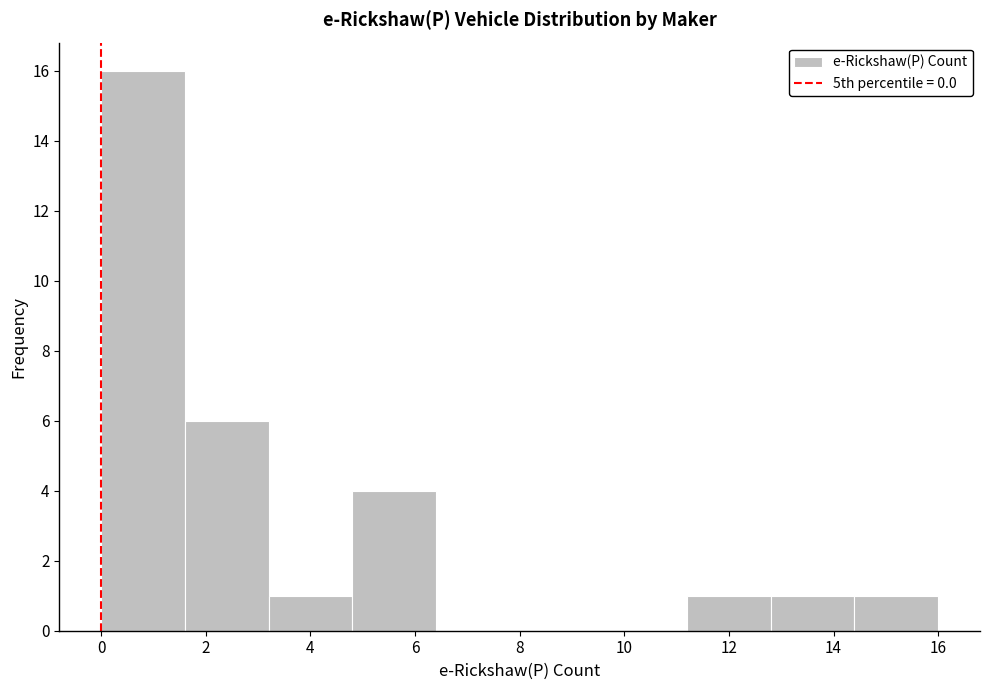

Reading left to right, list every bar in this chart as the range it spans on the x-axis followed by its height. The values are not printed on the chart, so give them approximately, as read against the axis.

0.0 to 1.6: 16
1.6 to 3.2: 6
3.2 to 4.8: 1
4.8 to 6.4: 4
6.4 to 8.0: 0
8.0 to 9.6: 0
9.6 to 11.2: 0
11.2 to 12.8: 1
12.8 to 14.4: 1
14.4 to 16.0: 1